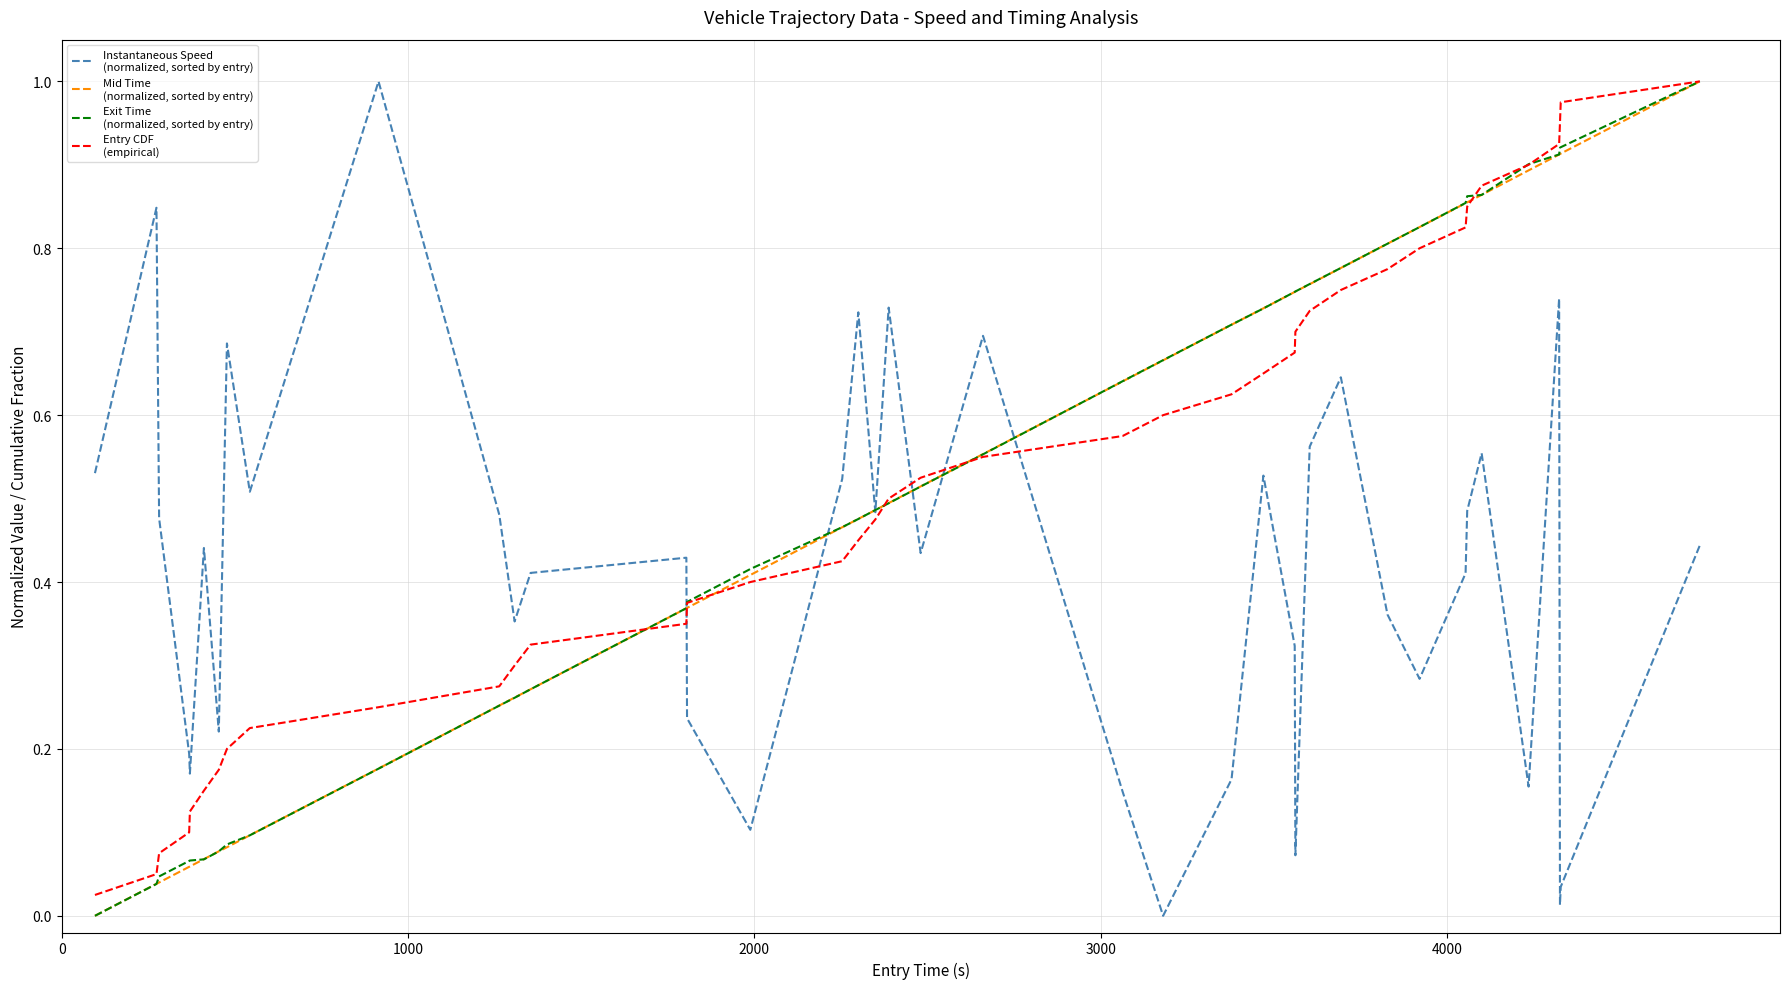

Is this an area chart (filled region under the line)?

No